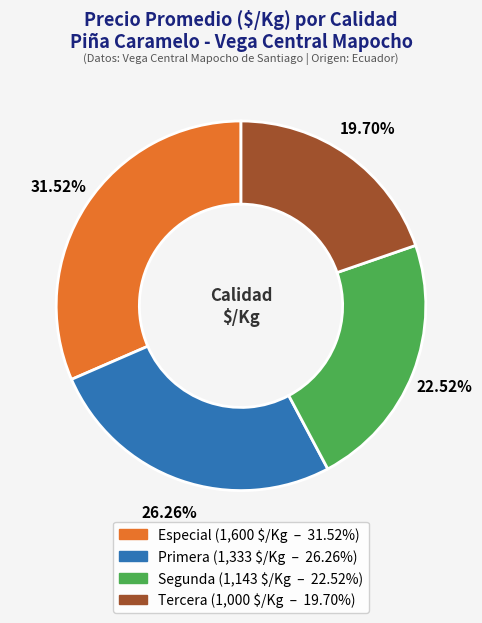

Does Especial represent more than half of the total?

No